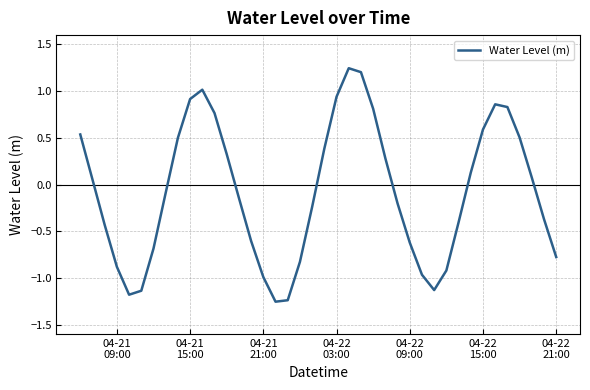

What is the difference between the maximum and minimum values?

2.5